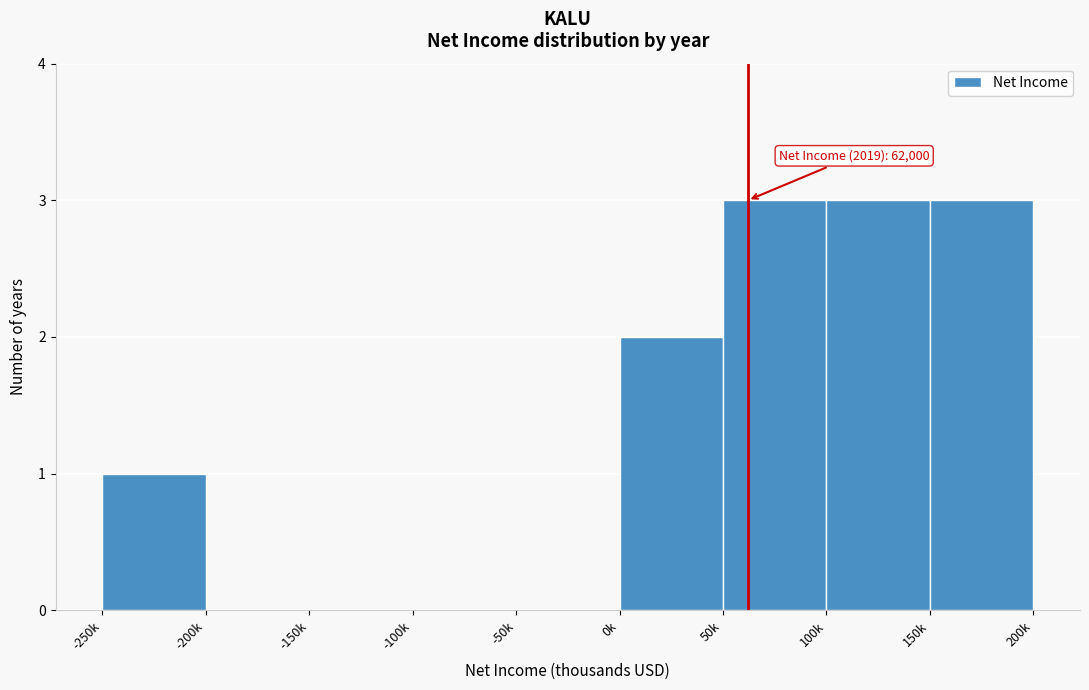

Reading right to left, extract all data points from this chart.

150k=3	100k=3	50k=3	0k=2	-50k=0	-100k=0	-150k=0	-200k=0	-250k=1